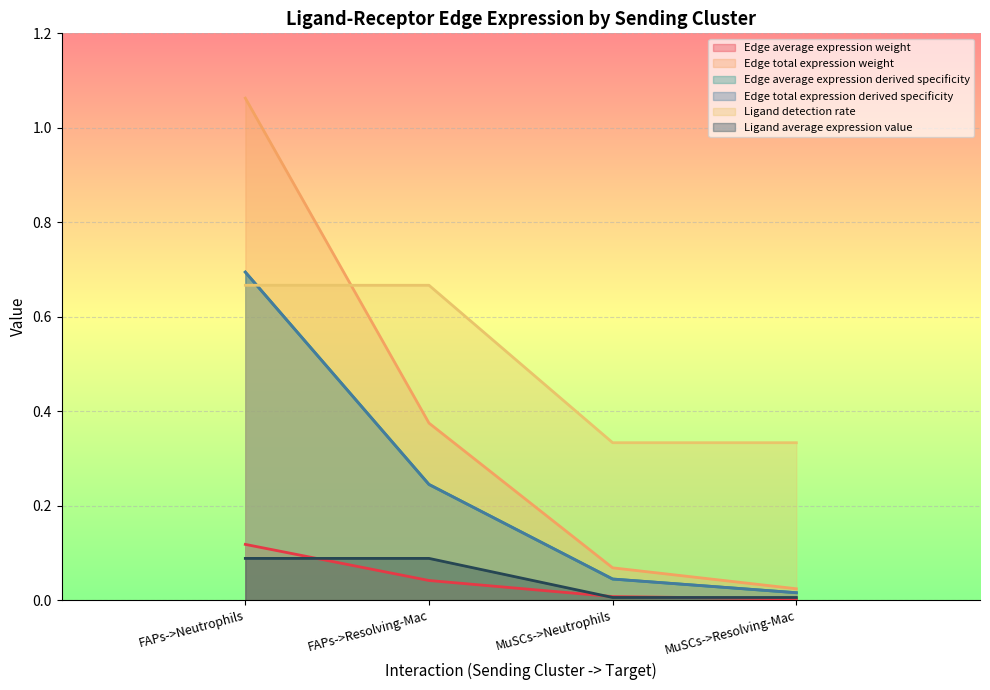

Which series has the widest spread of values?

Edge average expression derived specificity